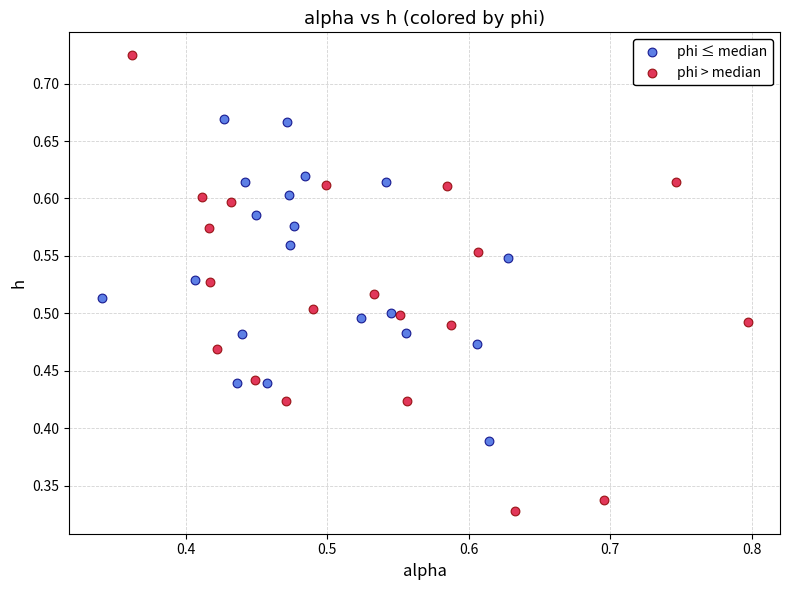

Which series contains the lowest Y value?

phi > median